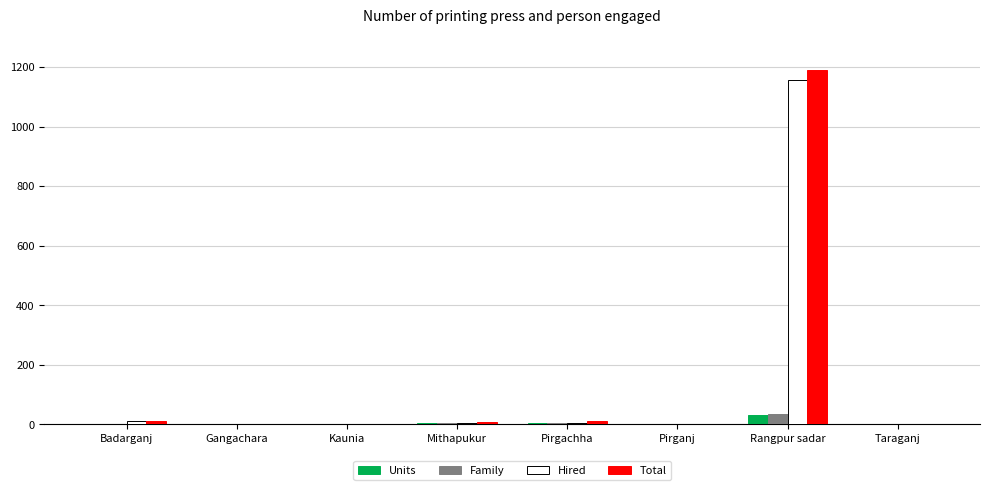

At which category is the sum across all series the highest?

Rangpur sadar